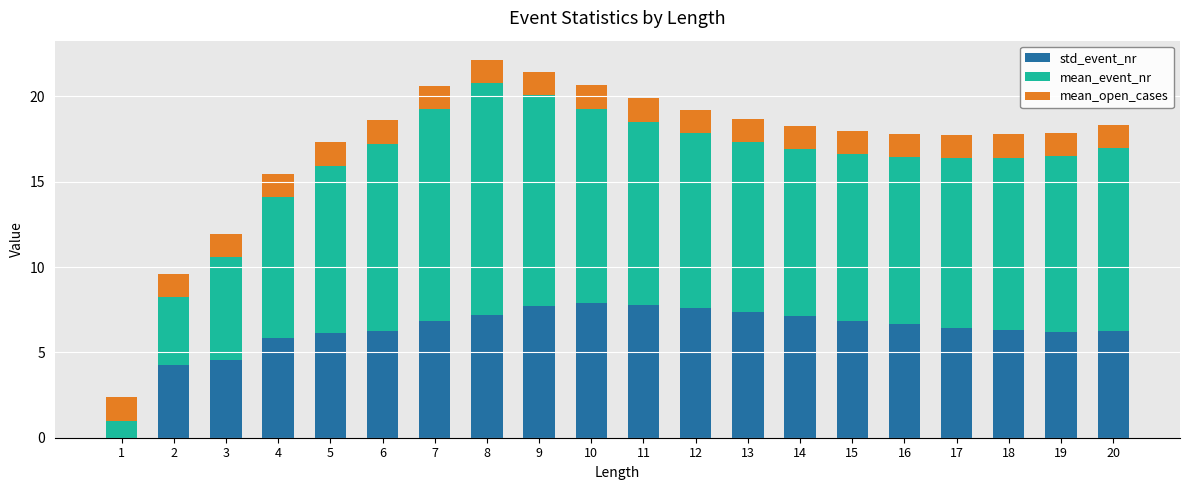

What is the highest value of the std_event_nr series?

7.9